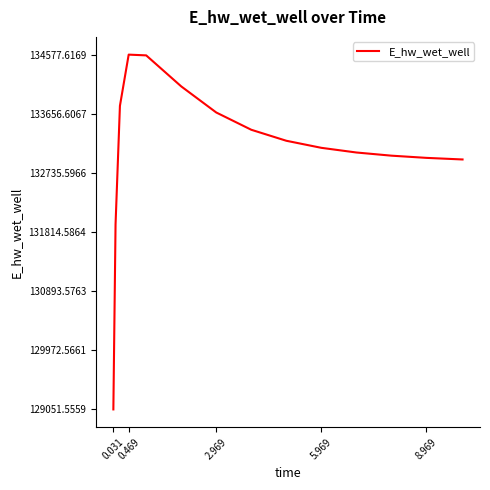

What is the maximum value shown in the chart?

134577.6